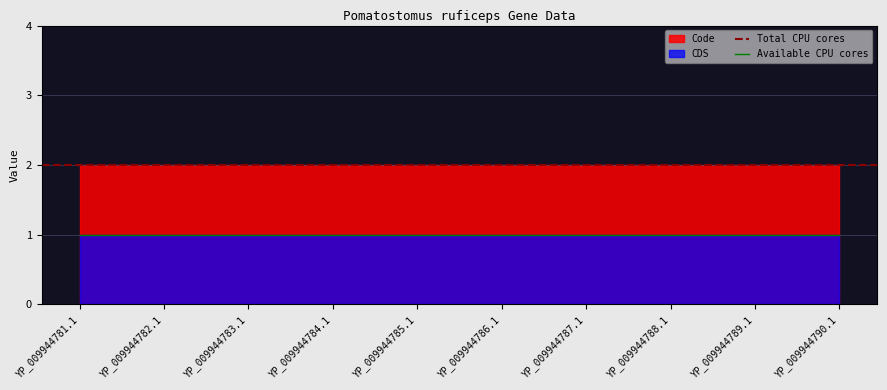

Between YP_009944785.1 and YP_009944788.1, which series saw the biggest shift?

CDS